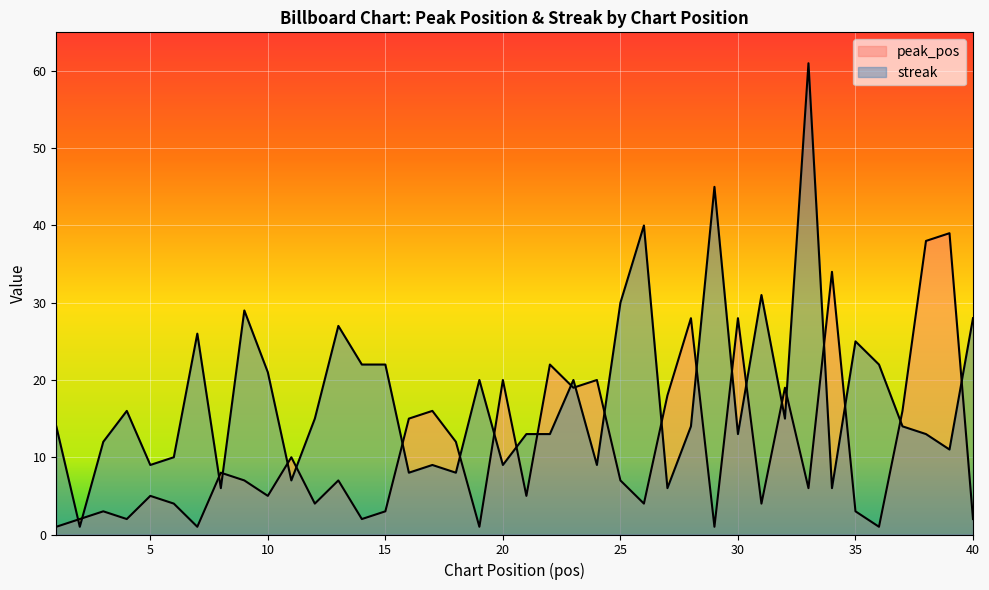

In streak, how many points are lower than both neighbors (excluding endpoints)?

13